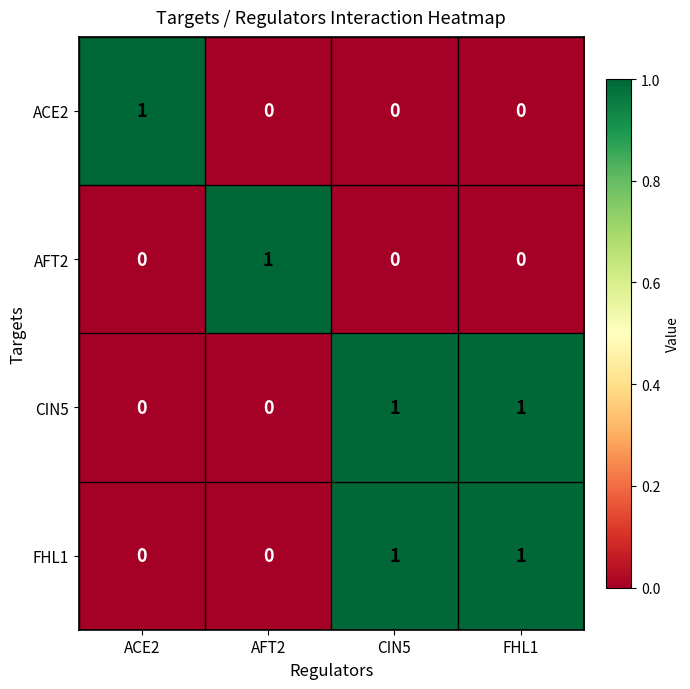

At how many categories does at least one series exceed 0?

4